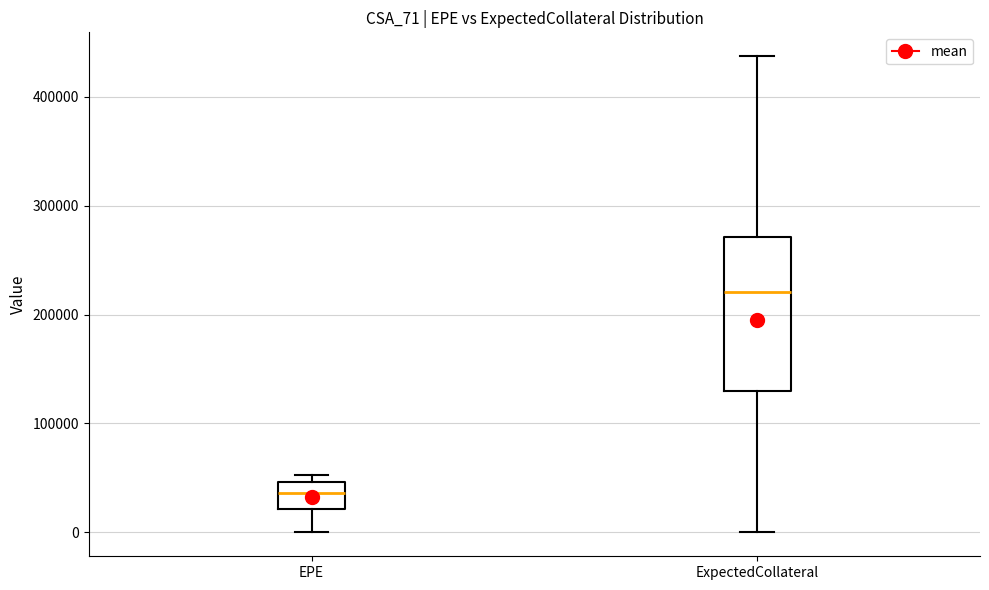

Where does the lower whisker of the box for EPE end on the y-axis? The values are not printed on the chart, so give them approximately, as read against the axis.

0